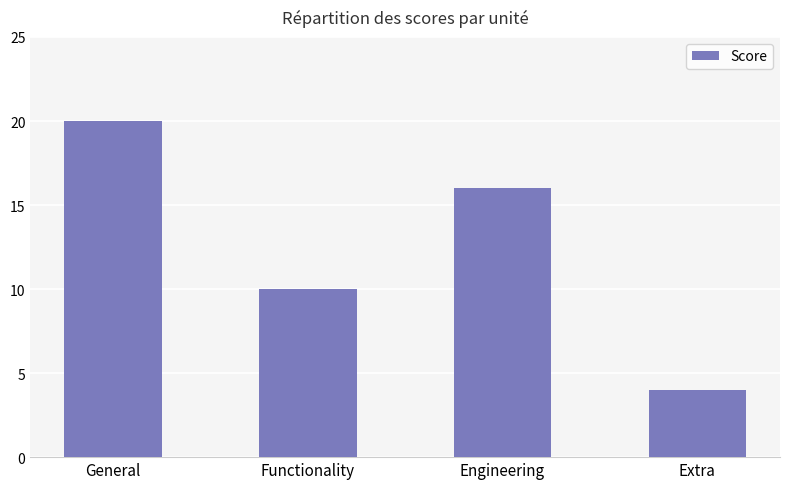

What is the ratio of the value at General to the value at Extra?

5.0